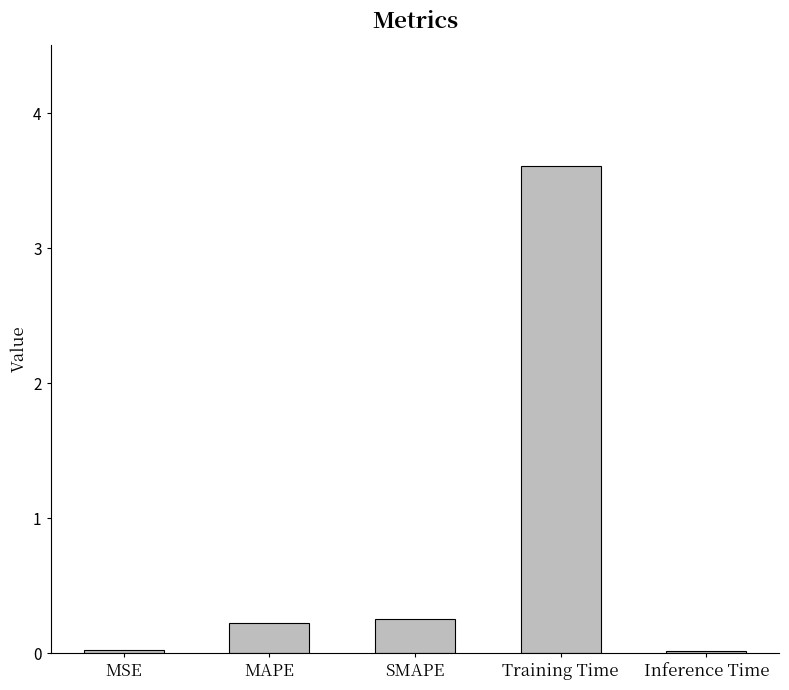

What is the label of the 2nd bar from the right?

Training Time